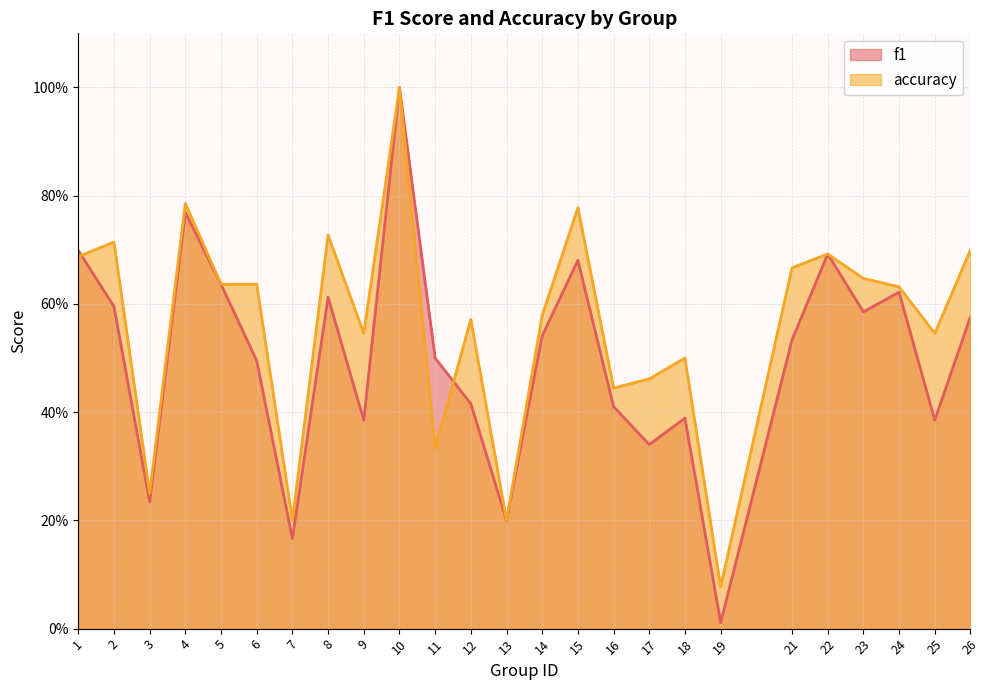

At which category does the chart reach its minimum across all series?

19